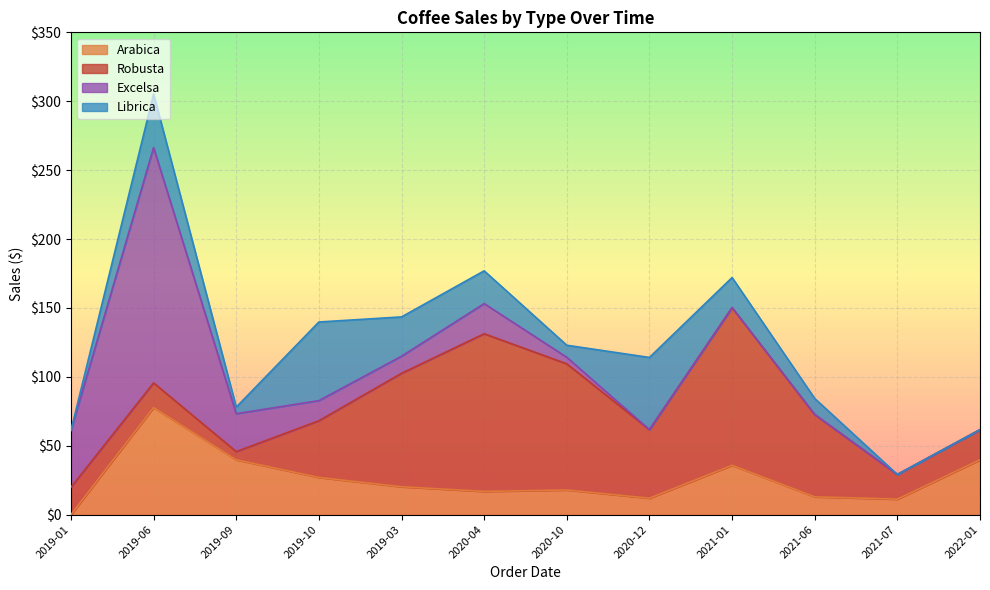

In Arabica, how many points are higher than both neighbors (excluding endpoints)?

3